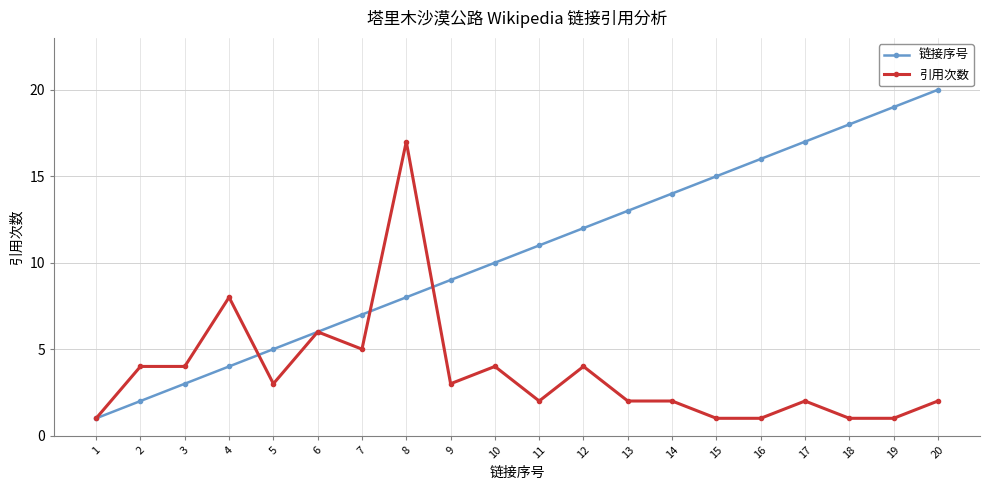

The value of 链接序号 at 6 is 3. True or false?

False